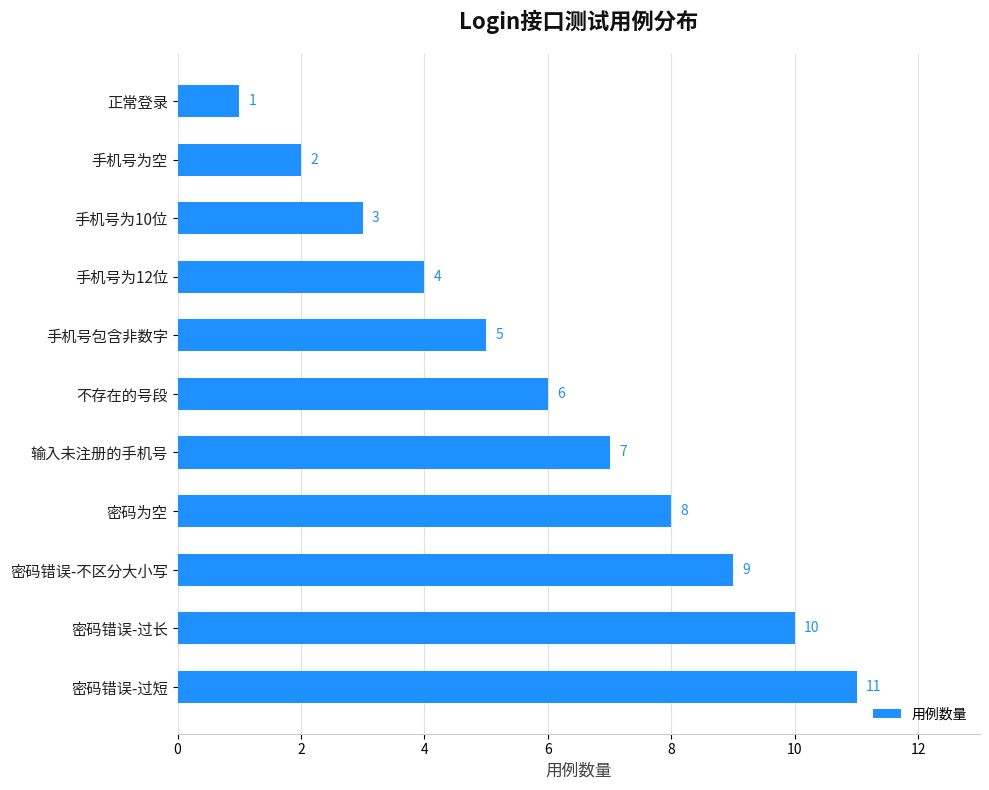

List the labels in order of value, smallest first.

正常登录, 手机号为空, 手机号为10位, 手机号为12位, 手机号包含非数字, 不存在的号段, 输入未注册的手机号, 密码为空, 密码错误-不区分大小写, 密码错误-过长, 密码错误-过短